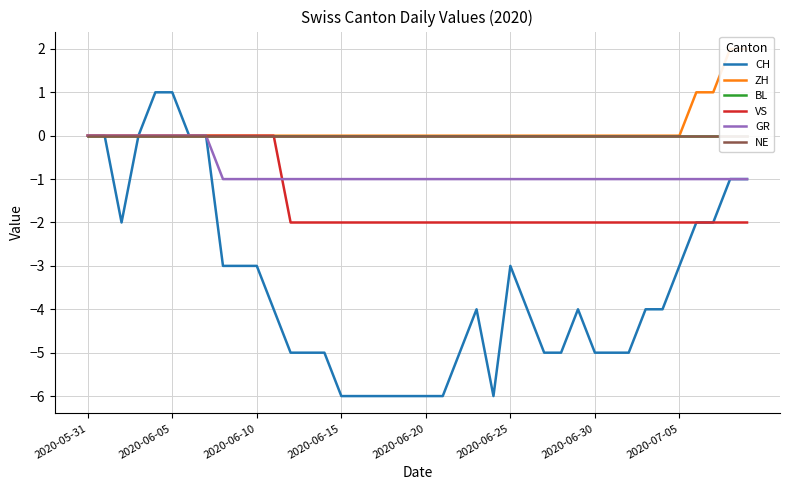

True or false: NE has a value of 0 at 24.

True